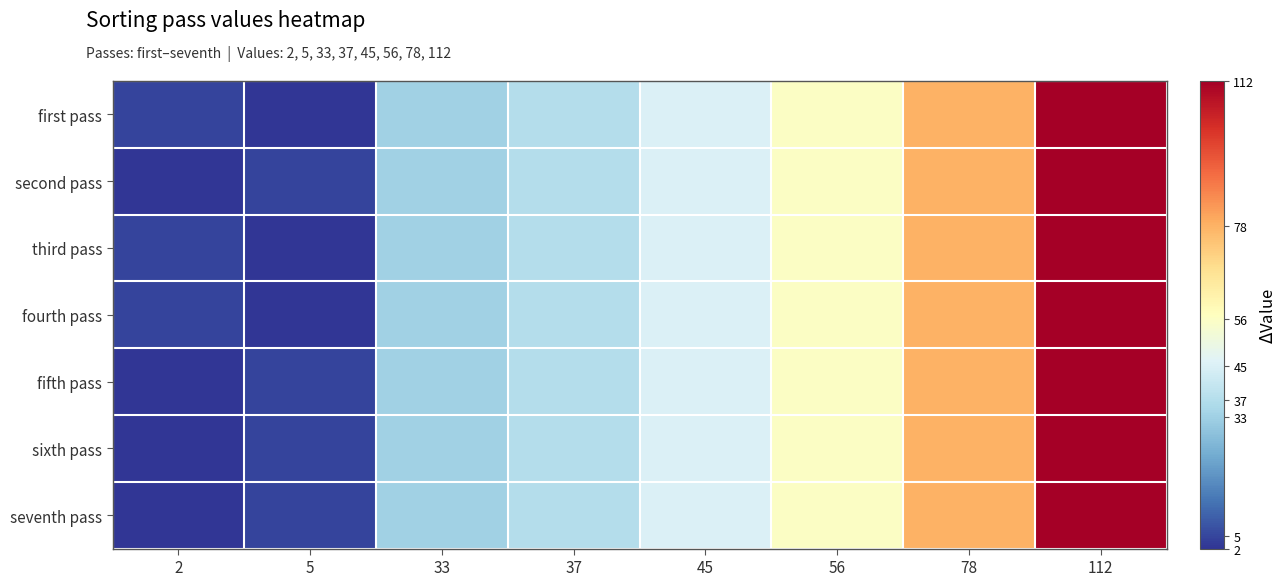

Reading left to right, extract all data points from this chart.

first pass: 2=5	5=2	33=33	37=37	45=45	56=56	78=78	112=112
second pass: 2=2	5=5	33=33	37=37	45=45	56=56	78=78	112=112
third pass: 2=5	5=2	33=33	37=37	45=45	56=56	78=78	112=112
fourth pass: 2=5	5=2	33=33	37=37	45=45	56=56	78=78	112=112
fifth pass: 2=2	5=5	33=33	37=37	45=45	56=56	78=78	112=112
sixth pass: 2=2	5=5	33=33	37=37	45=45	56=56	78=78	112=112
seventh pass: 2=2	5=5	33=33	37=37	45=45	56=56	78=78	112=112